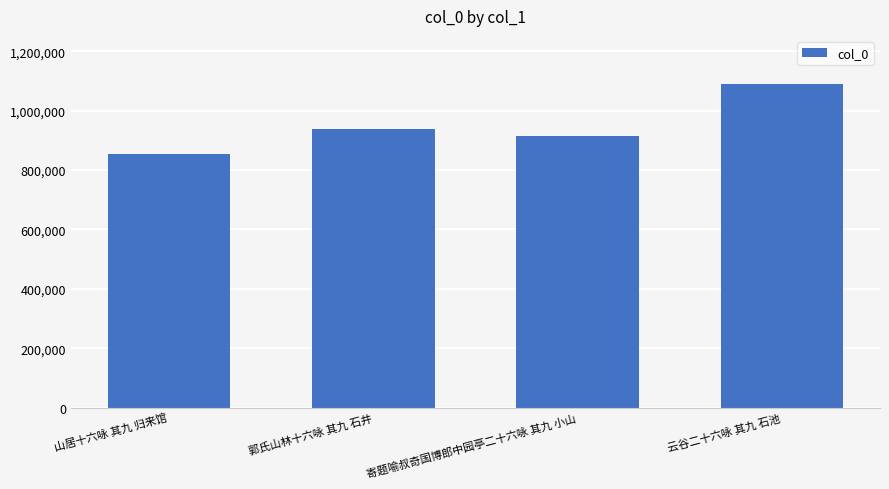

What is the difference between the maximum and minimum values?

235374